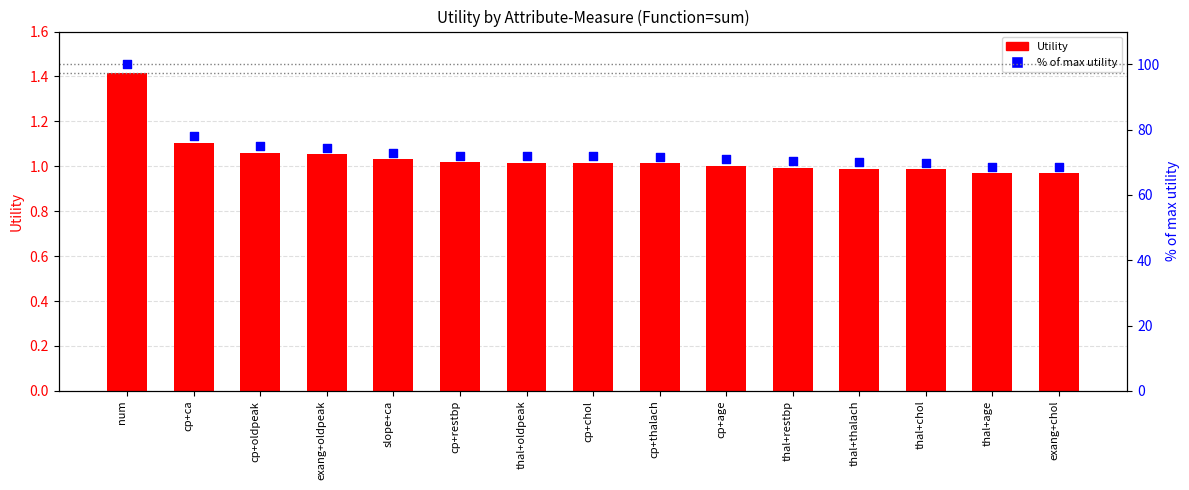

Which series has the widest spread of Y values?

% of max utility